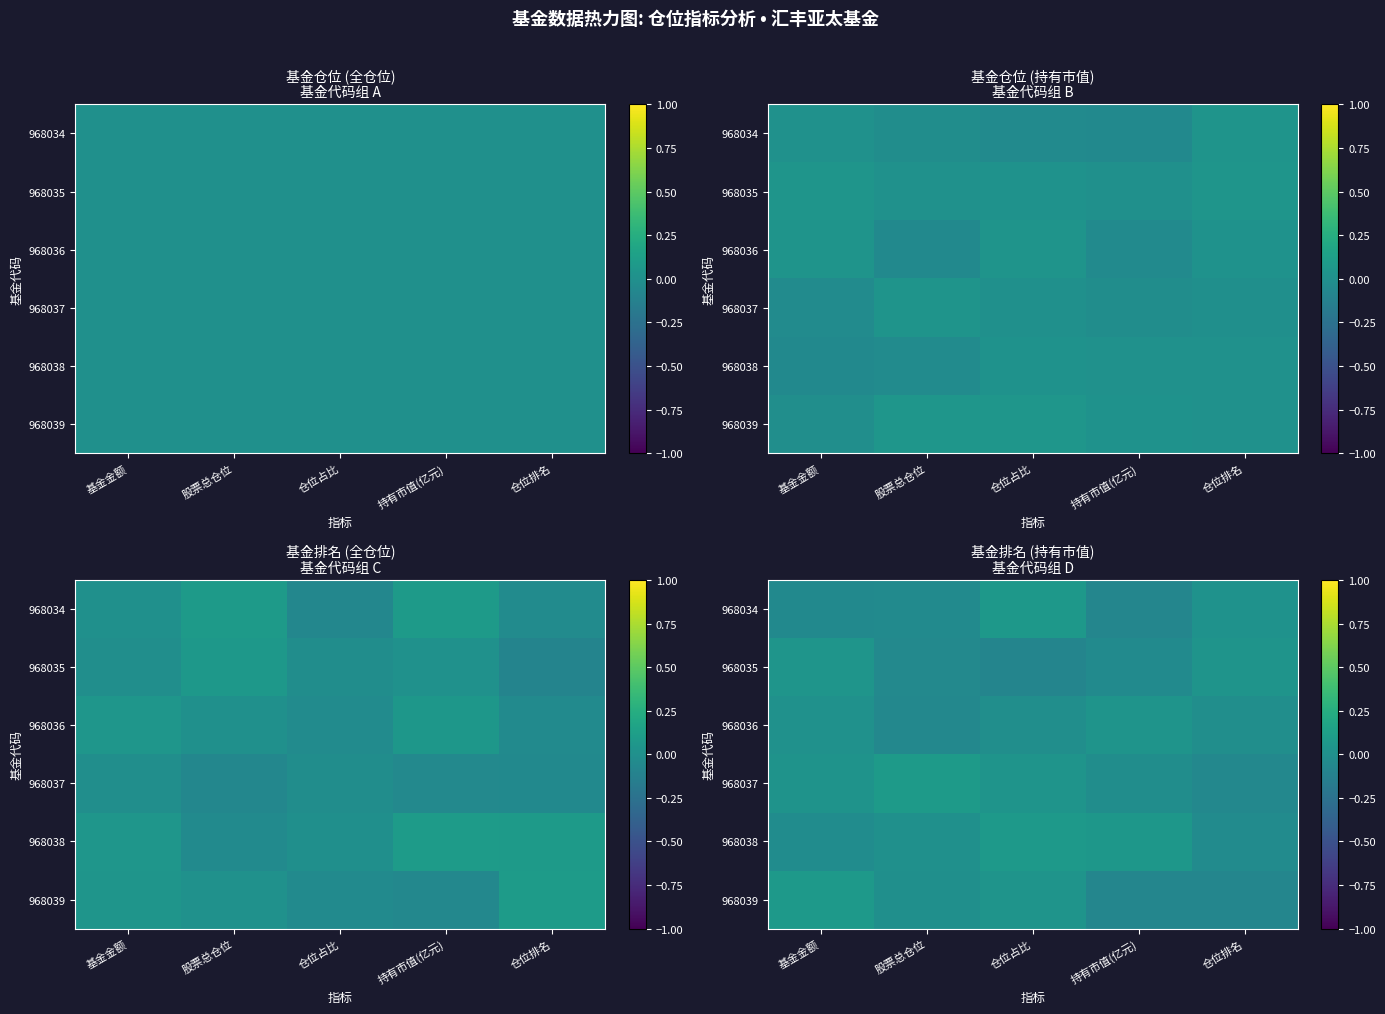

At which category is the sum across all series the highest?

仓位占比